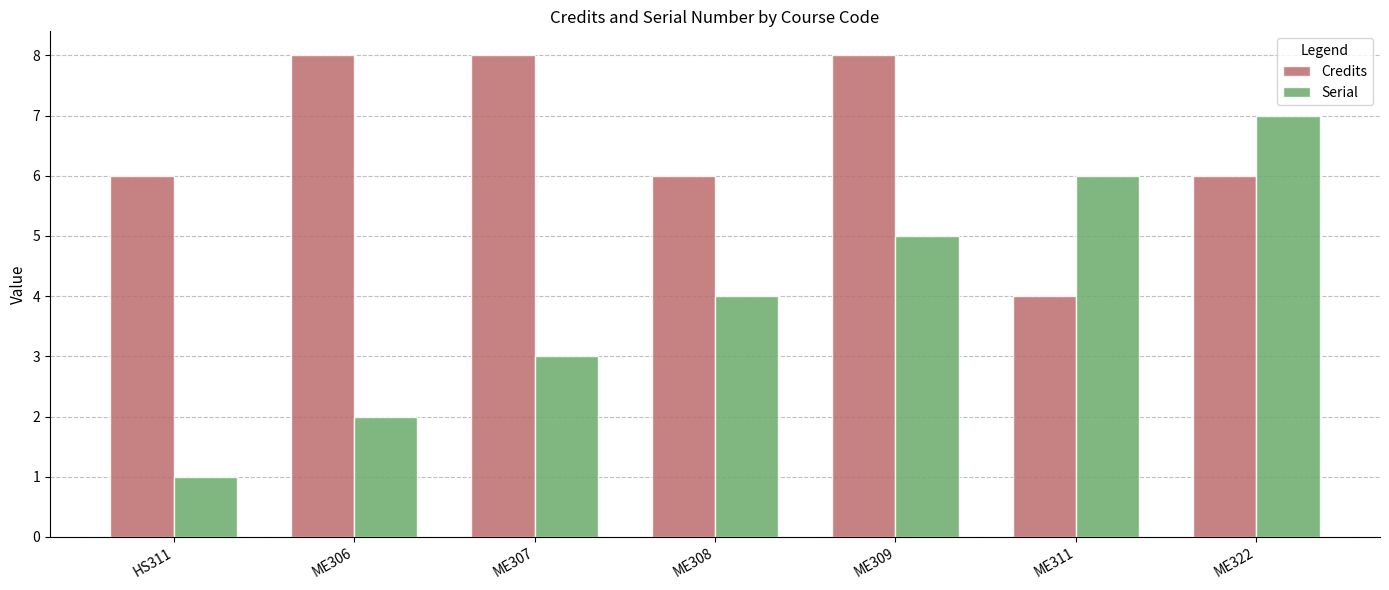

What is the label of the 4th bar from the right?

ME308